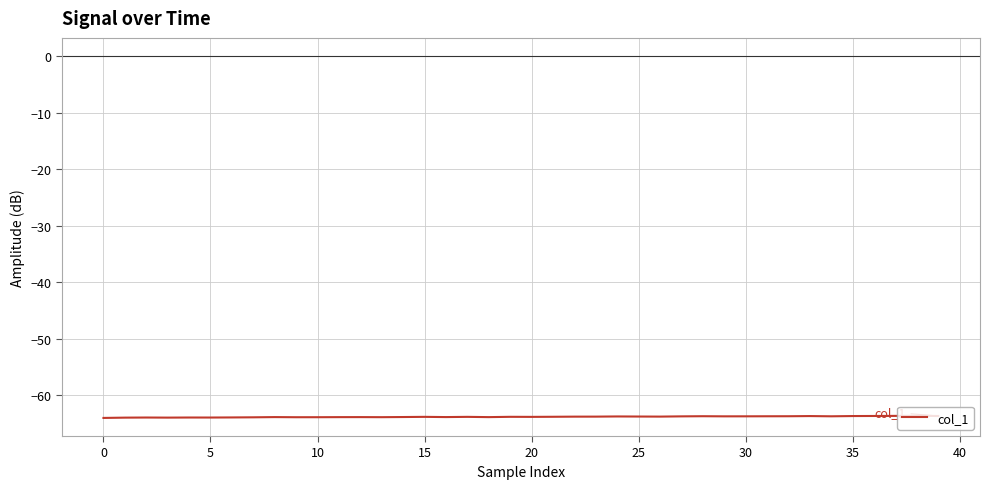

What is the greatest value displayed?

-63.7